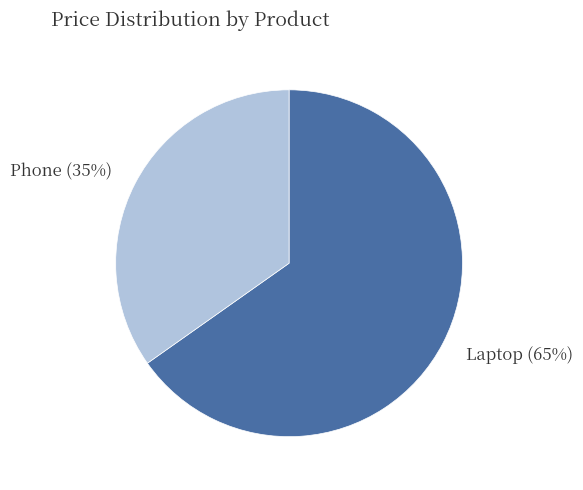

To the nearest percent, what portion does Phone represent?

35%